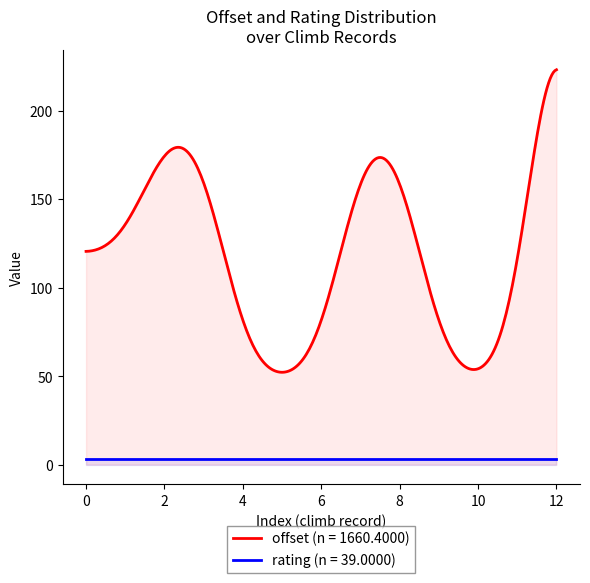

Is the value of rating at 2018-11-11 greater than the value of offset at 2018-11-11?

No